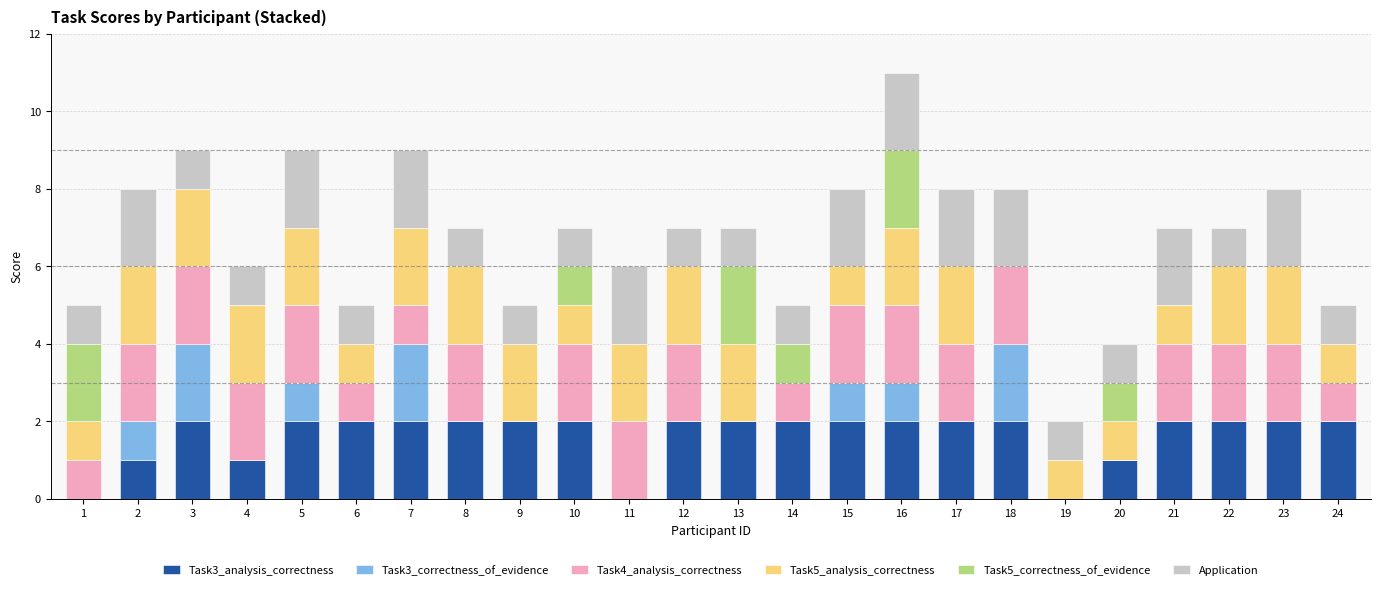

At which category is the sum across all series the highest?

16